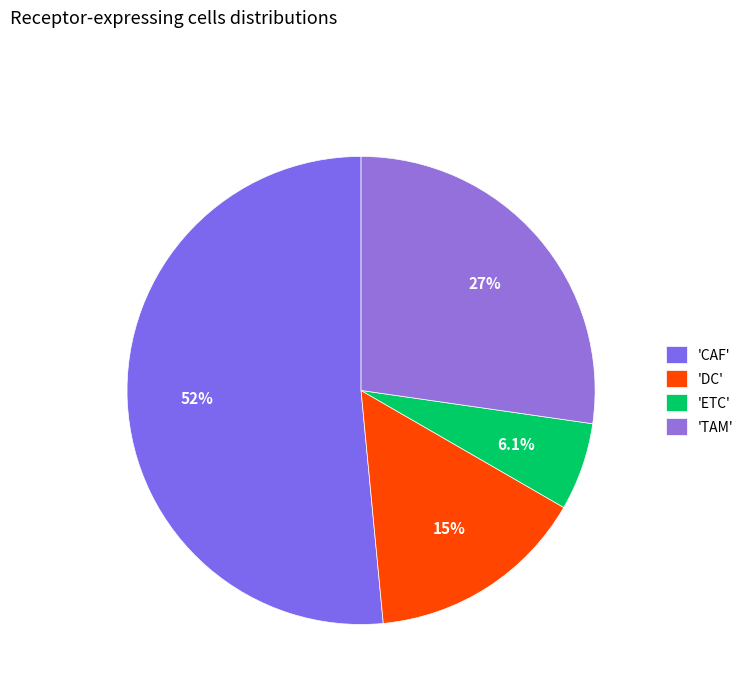

What is the largest slice in the pie chart?

'CAF'